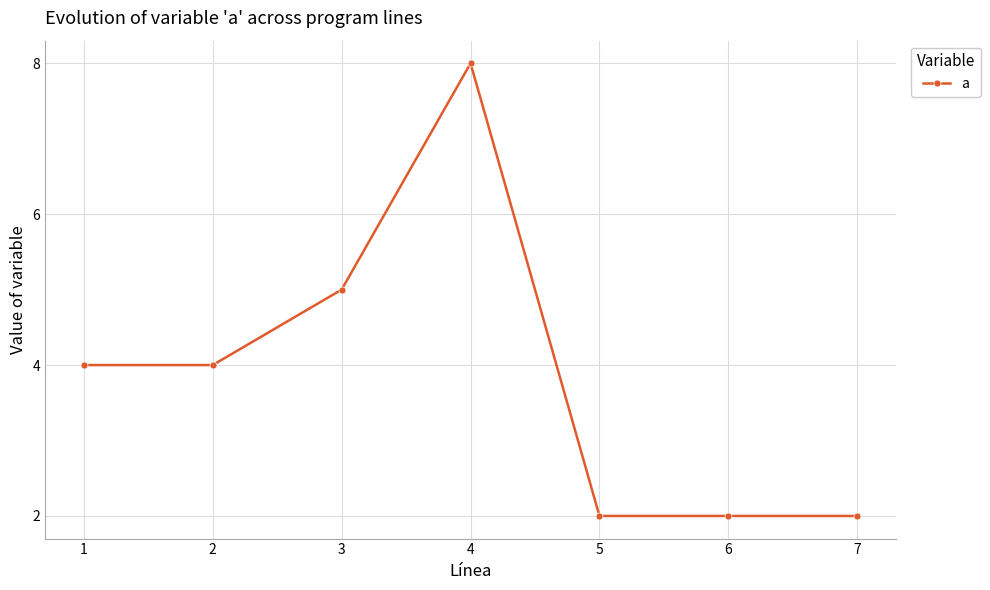

What is the approximate value at 1?

4